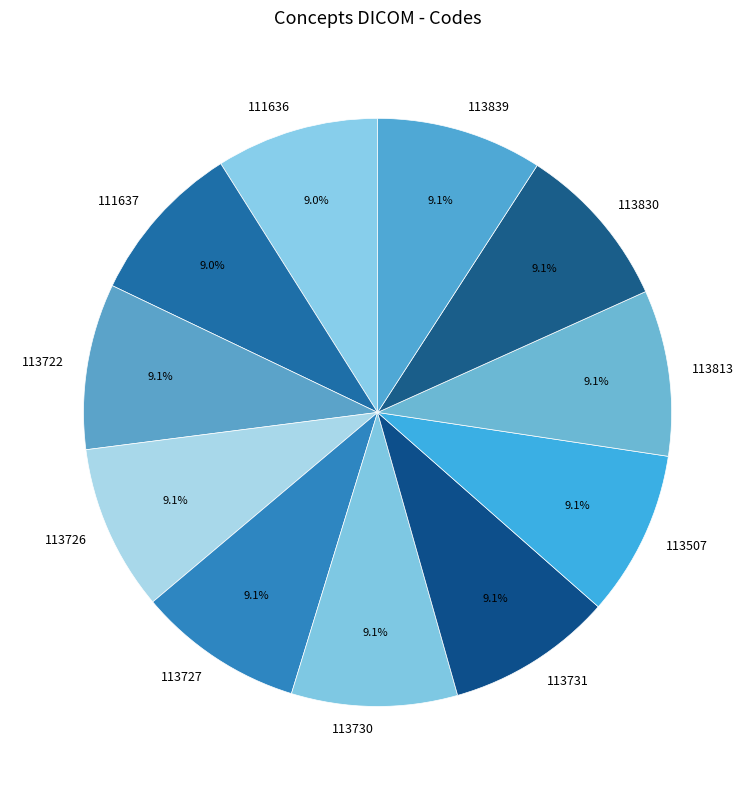

Count the number of slices in the pie.

11